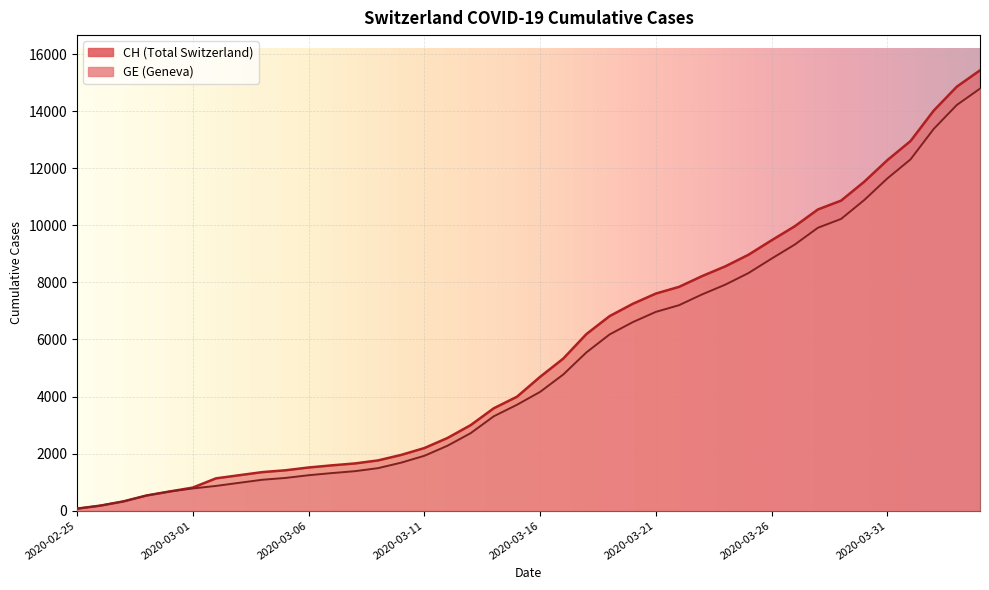

Which category has the lowest value in the CH series?

2020-02-25